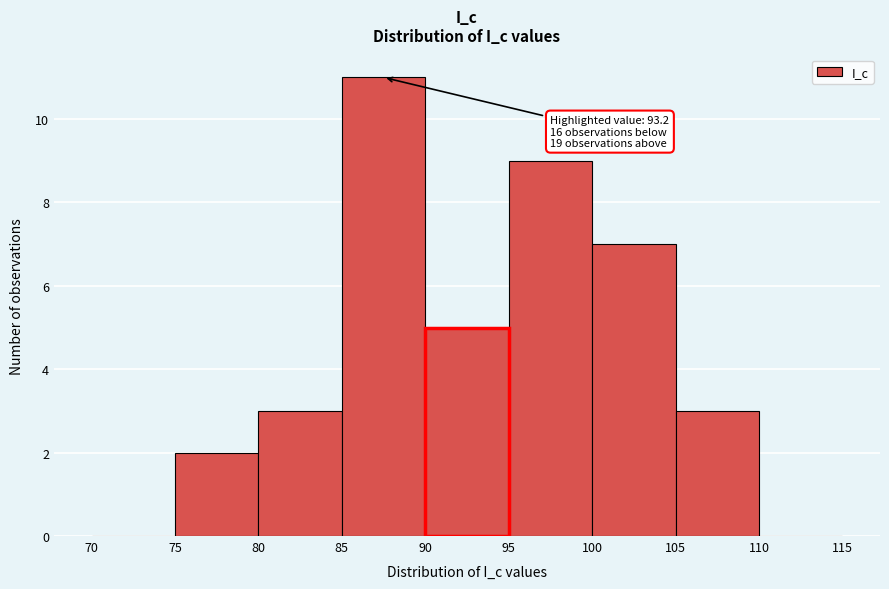

Over which range of the x-axis is the bar tallest?

85 to 90